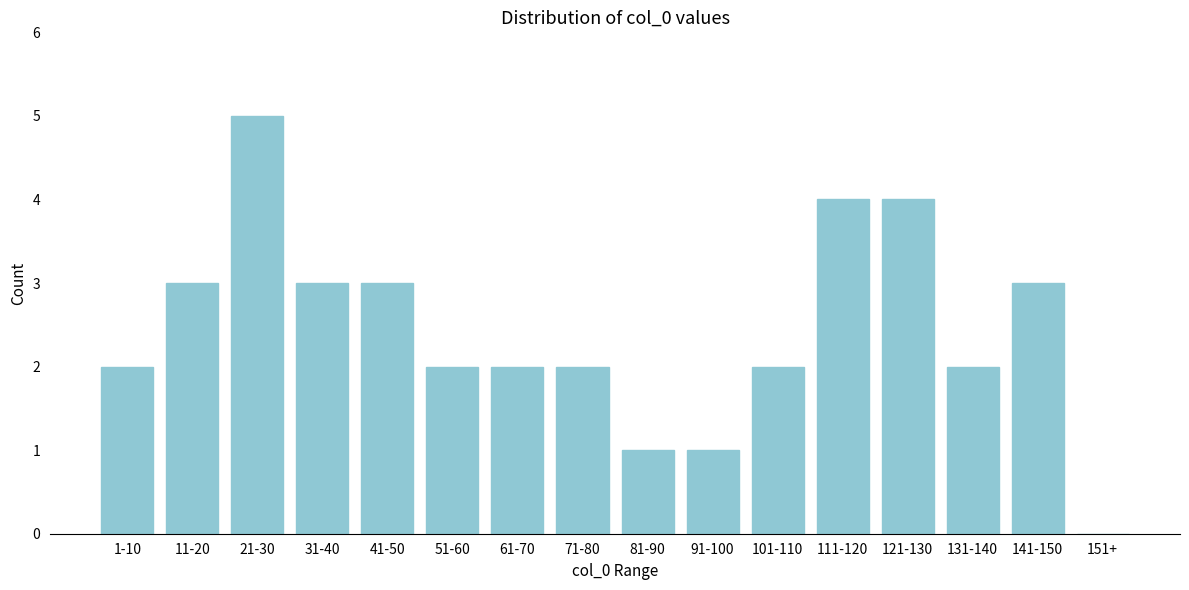

Reading left to right, extract all data points from this chart.

1-10=2	11-20=3	21-30=5	31-40=3	41-50=3	51-60=2	61-70=2	71-80=2	81-90=1	91-100=1	101-110=2	111-120=4	121-130=4	131-140=2	141-150=3	151+=0